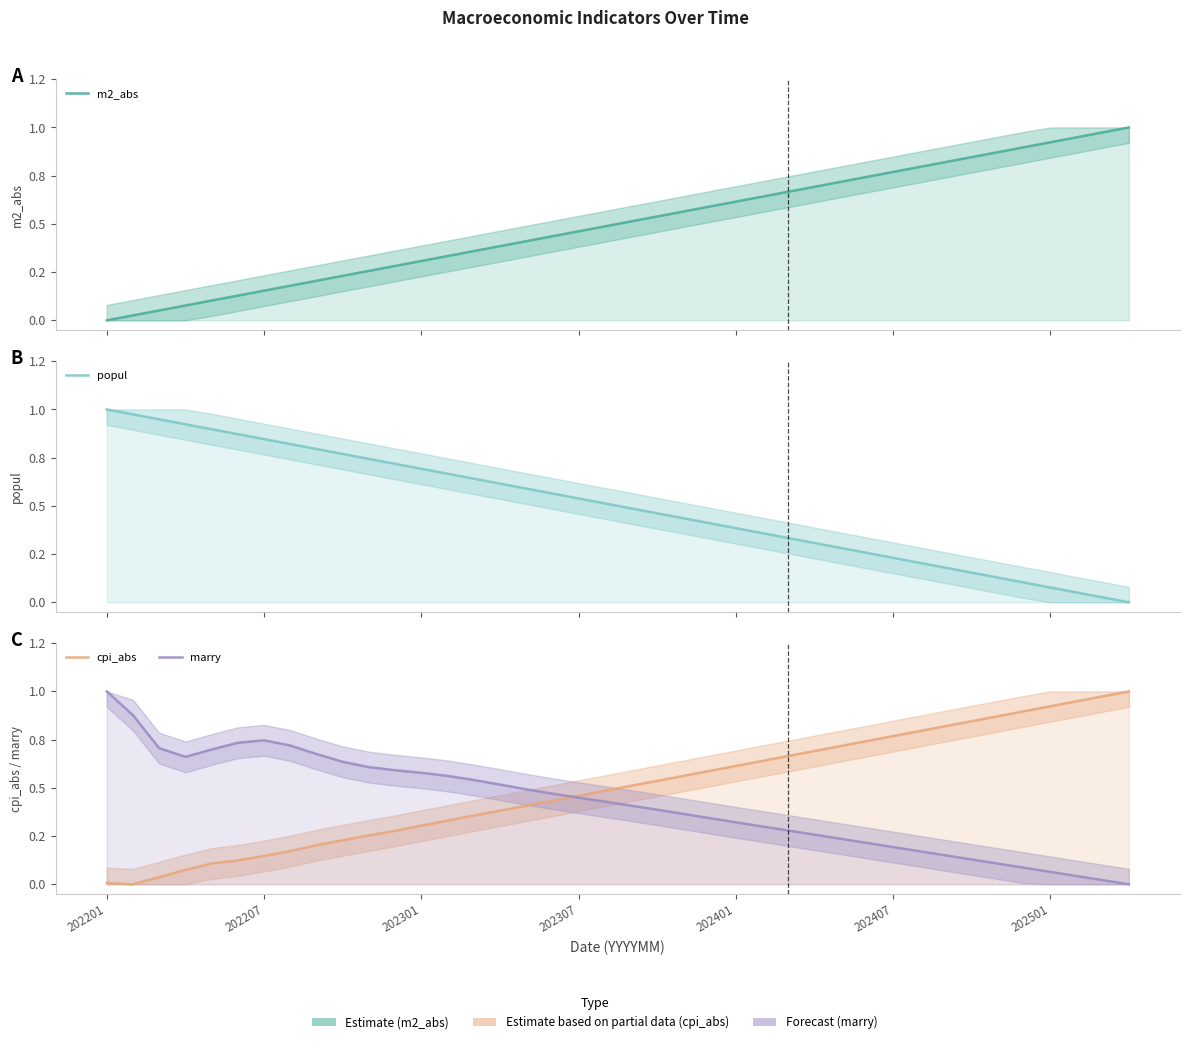

How many lines are shown in the chart?

4